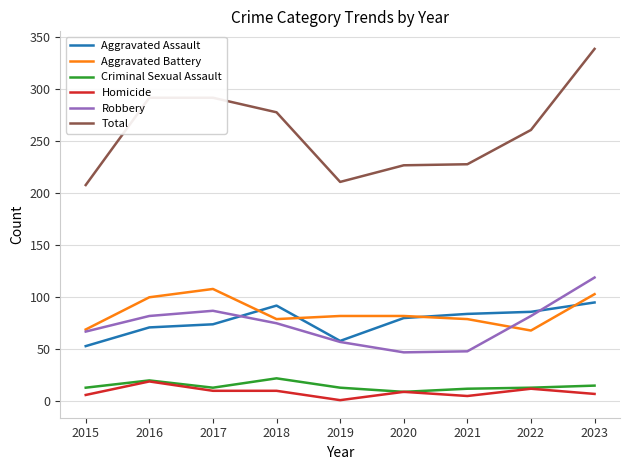

True or false: Aggravated Assault has more than 0 points higher than both neighbors.

True